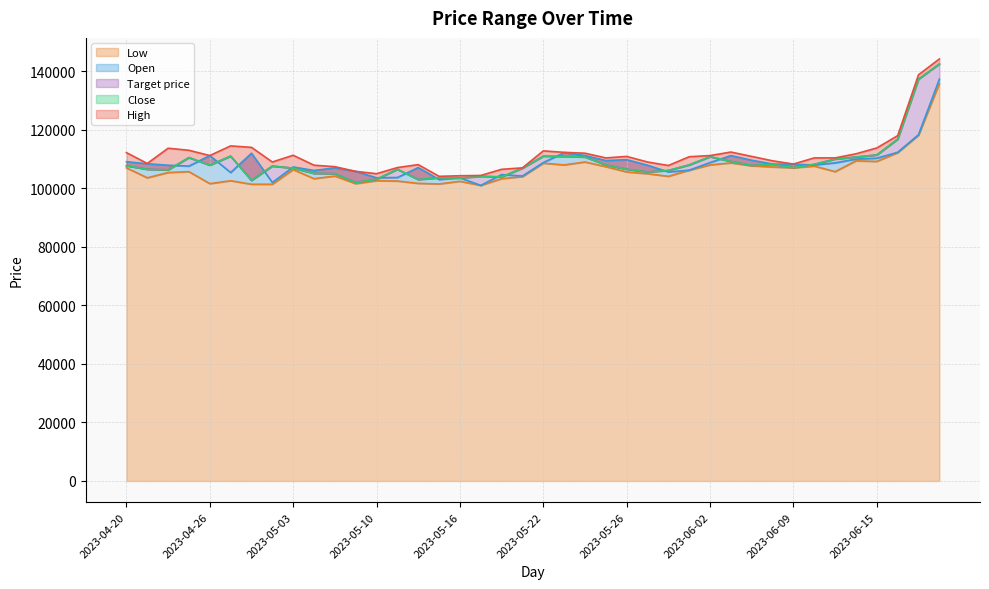

What is the difference between the maximum and second lowest values in the Target price series?

39800